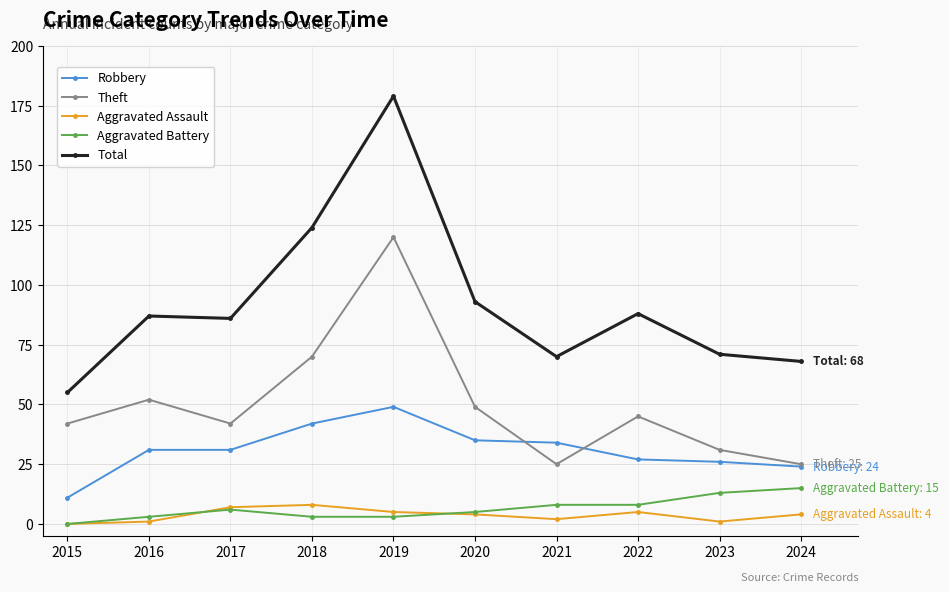

At how many categories does at least one series exceed 111?

2